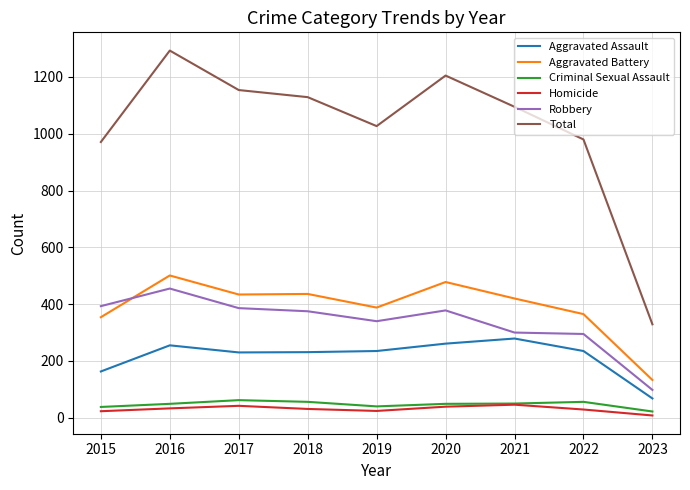

Which series has the largest total across all categories?

Total